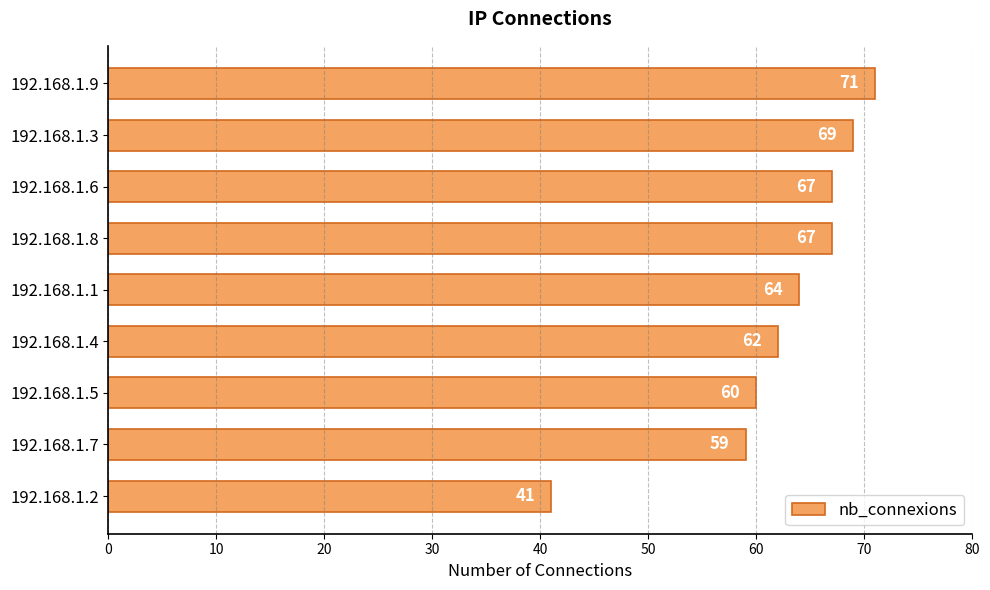

Reading top to bottom, extract all data points from this chart.

71	69	67	67	64	62	60	59	41